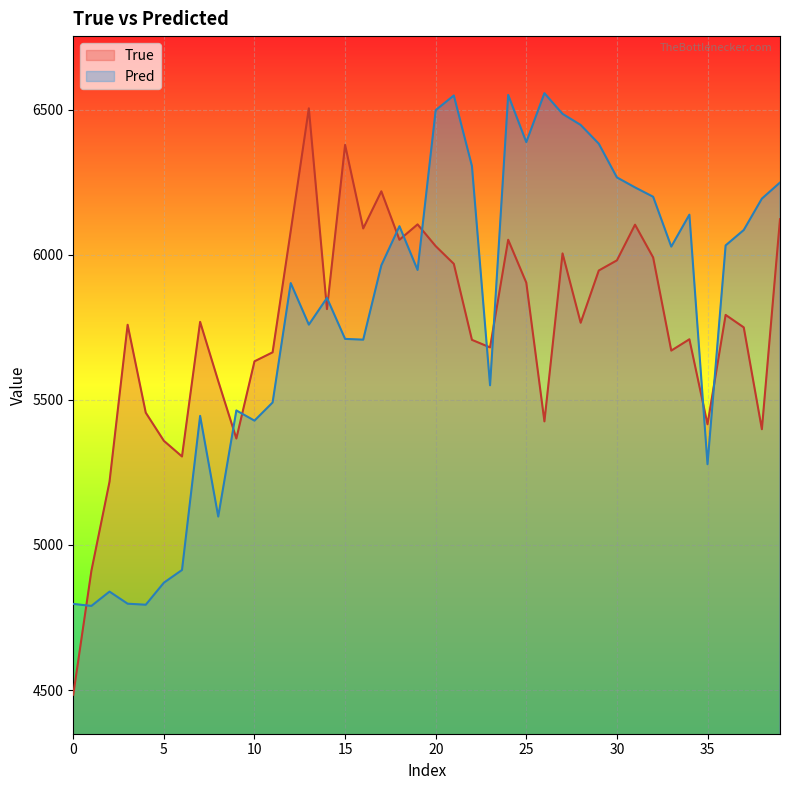

Which has a higher value, 13 or 32?

13